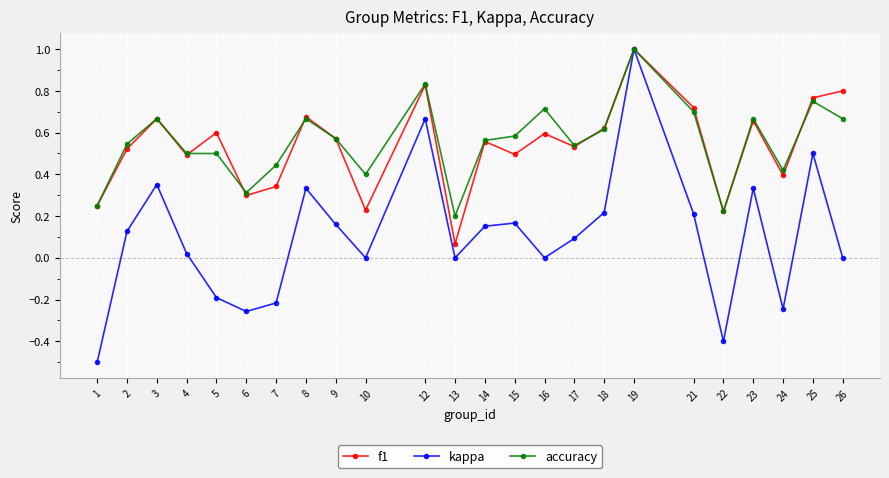

What are all the series names shown in the legend?

f1, kappa, accuracy